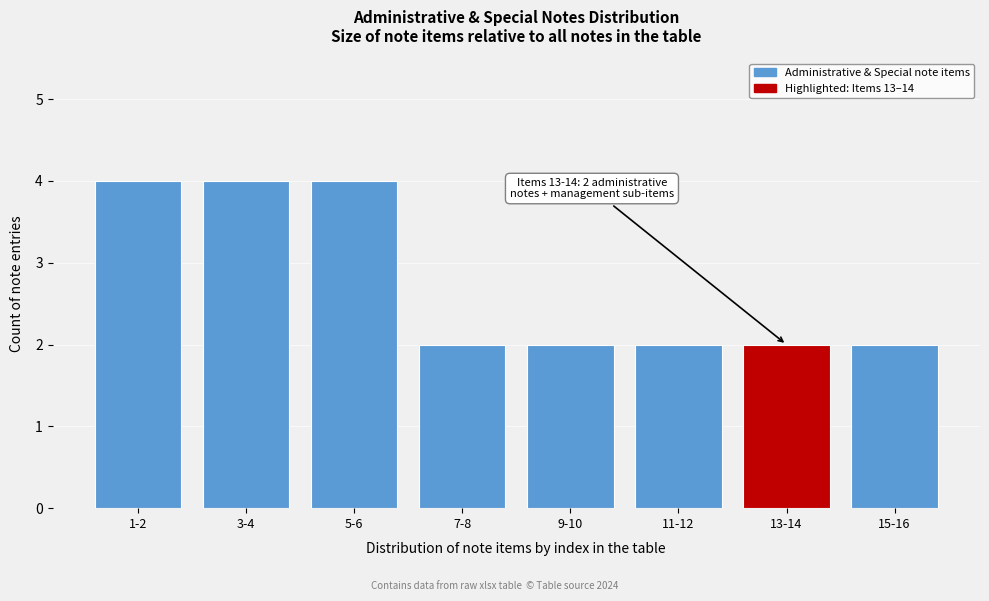

Reading right to left, list all the values displayed in this chart.

15-16=2	13-14=2	11-12=2	9-10=2	7-8=2	5-6=4	3-4=4	1-2=4